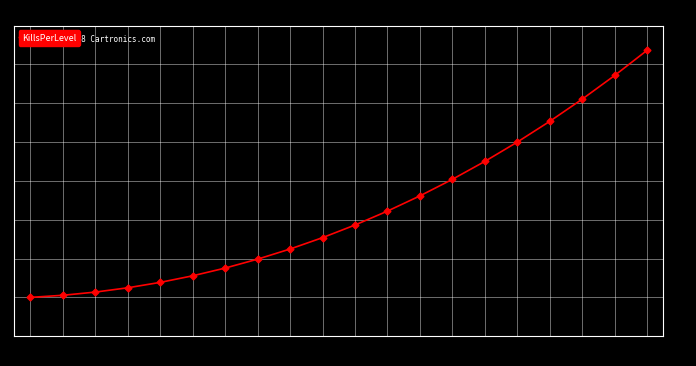

The chart shows a value of 3.0 at 4. True or false?

False